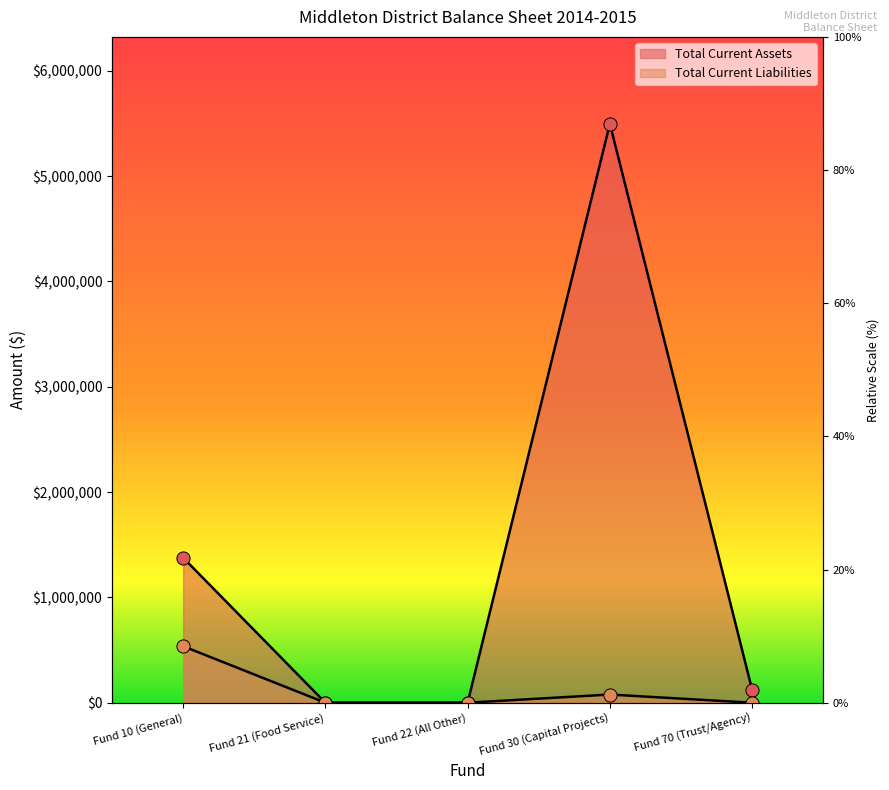

Is the value of Total Current Liabilities at Fund 70 (Trust/Agency) greater than the value of Total Current Assets at Fund 22 (All Other)?

No